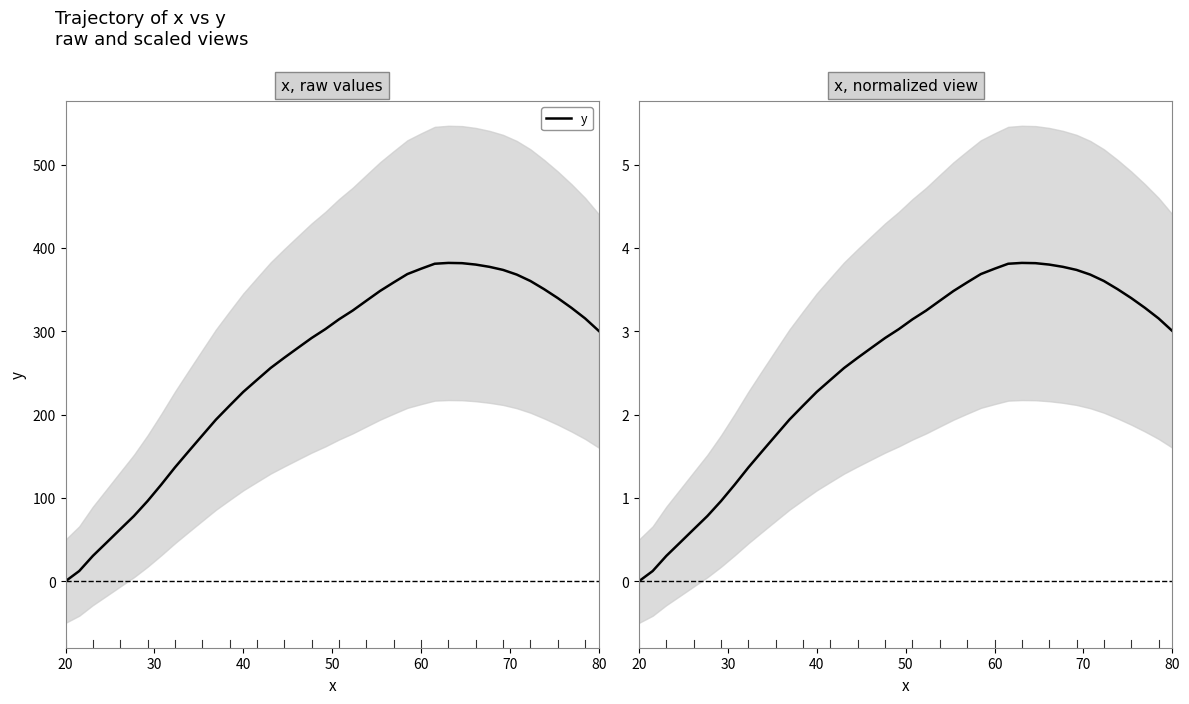

How many values are below 3?

19